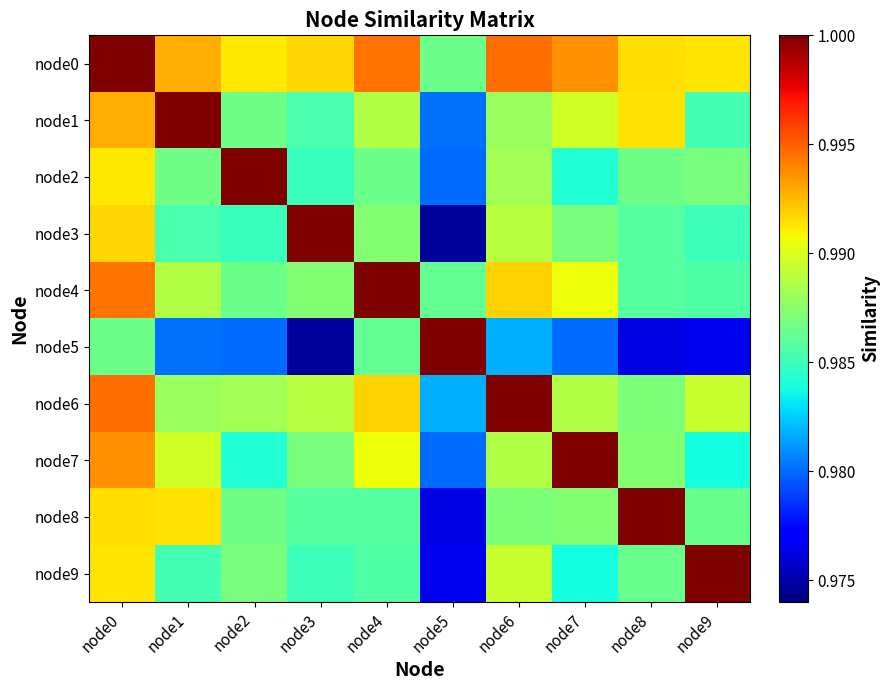

Reading left to right, extract all data points from this chart.

node0: node0=1.0	node1=1.0	node2=1.0	node3=1.0	node4=1.0	node5=1.0	node6=1.0	node7=1.0	node8=1.0	node9=1.0
node1: node0=1.0	node1=1.0	node2=1.0	node3=1.0	node4=1.0	node5=1.0	node6=1.0	node7=1.0	node8=1.0	node9=1.0
node2: node0=1.0	node1=1.0	node2=1.0	node3=1.0	node4=1.0	node5=1.0	node6=1.0	node7=1.0	node8=1.0	node9=1.0
node3: node0=1.0	node1=1.0	node2=1.0	node3=1.0	node4=1.0	node5=1.0	node6=1.0	node7=1.0	node8=1.0	node9=1.0
node4: node0=1.0	node1=1.0	node2=1.0	node3=1.0	node4=1.0	node5=1.0	node6=1.0	node7=1.0	node8=1.0	node9=1.0
node5: node0=1.0	node1=1.0	node2=1.0	node3=1.0	node4=1.0	node5=1.0	node6=1.0	node7=1.0	node8=1.0	node9=1.0
node6: node0=1.0	node1=1.0	node2=1.0	node3=1.0	node4=1.0	node5=1.0	node6=1.0	node7=1.0	node8=1.0	node9=1.0
node7: node0=1.0	node1=1.0	node2=1.0	node3=1.0	node4=1.0	node5=1.0	node6=1.0	node7=1.0	node8=1.0	node9=1.0
node8: node0=1.0	node1=1.0	node2=1.0	node3=1.0	node4=1.0	node5=1.0	node6=1.0	node7=1.0	node8=1.0	node9=1.0
node9: node0=1.0	node1=1.0	node2=1.0	node3=1.0	node4=1.0	node5=1.0	node6=1.0	node7=1.0	node8=1.0	node9=1.0